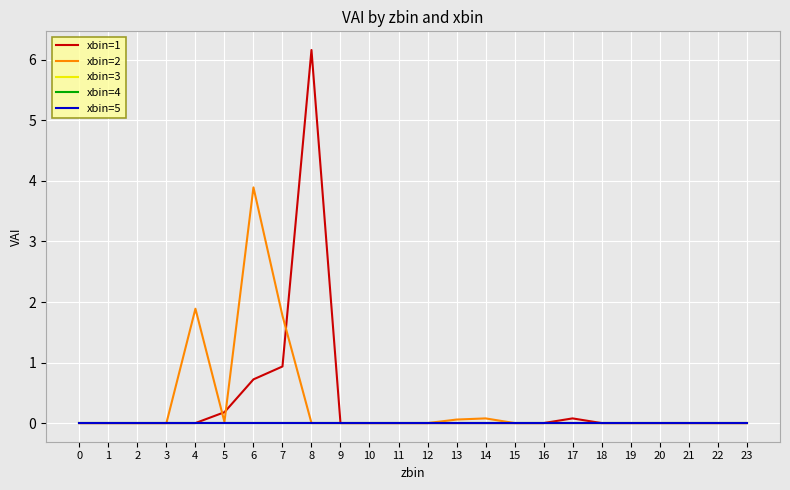

What is the difference between the second highest and minimum values in the xbin=2 series?

1.9